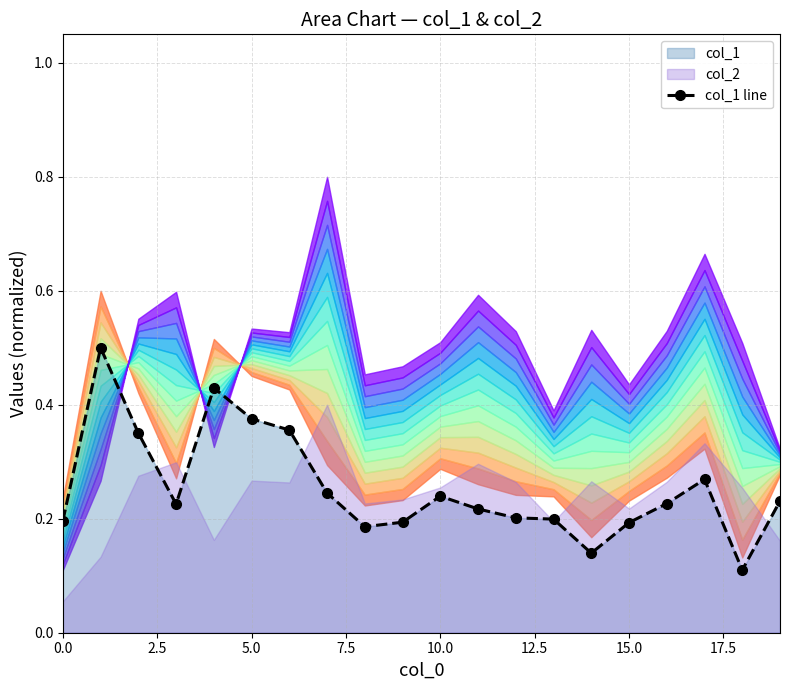

Which label corresponds to the smallest value in the chart?

18